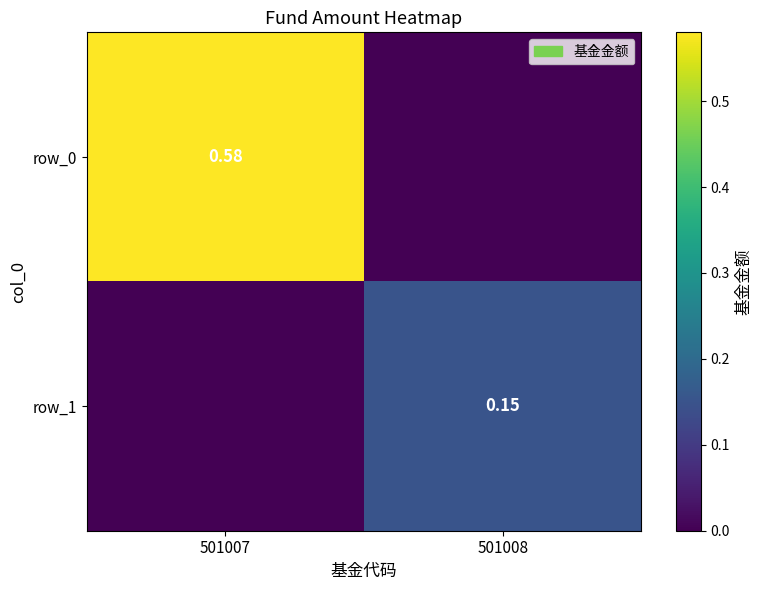

Reading left to right, transcribe all the data shown in this chart.

row_0: 0.6	0.0
row_1: 0.0	0.1